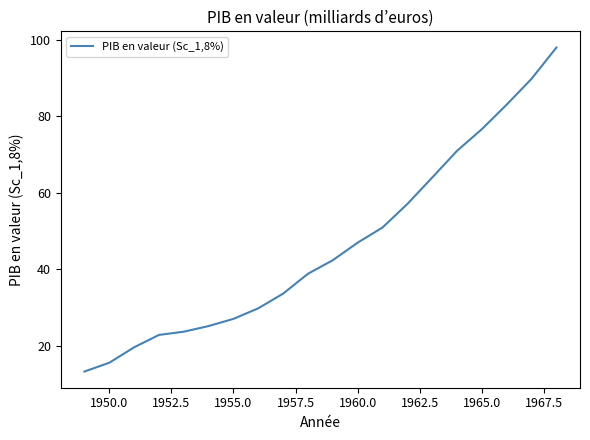

True or false: there are more than 2 points higher than both neighbors.

False